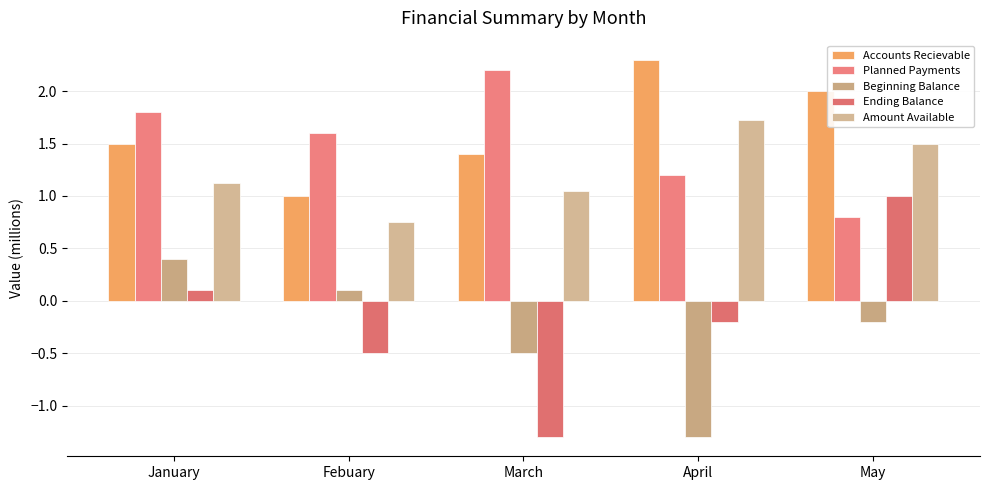

What are all the series names shown in the legend?

Accounts Recievable, Planned Payments, Beginning Balance, Ending Balance, Amount Available